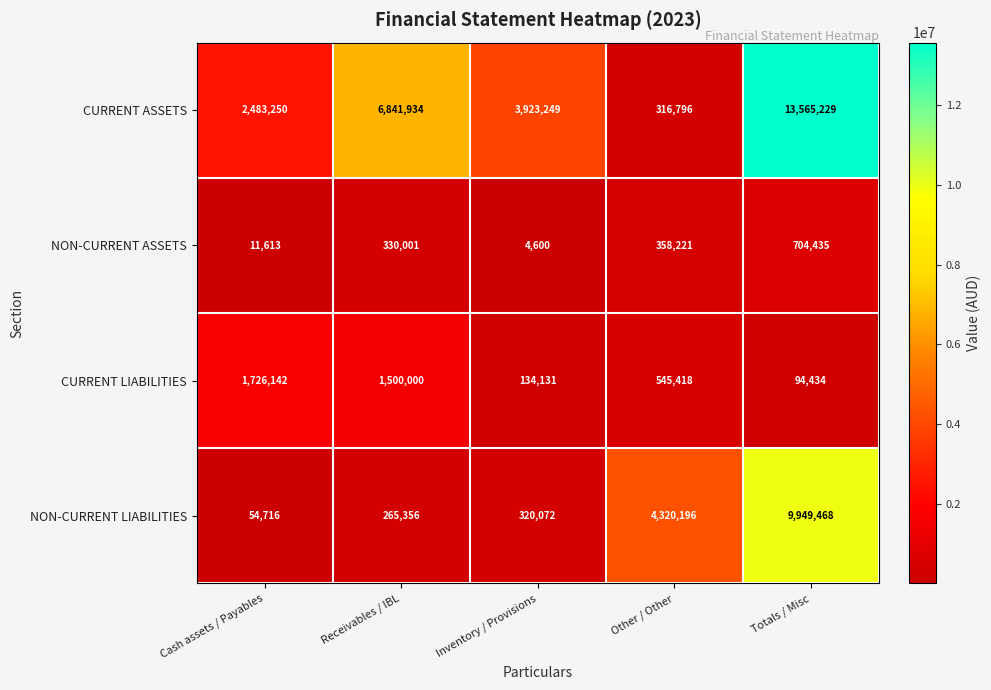

Reading left to right, extract all data points from this chart.

CURRENT ASSETS: Cash assets / Payables=2483250	Receivables / IBL=6841934	Inventory / Provisions=3923249	Other / Other=316796	Totals / Misc=13565229
NON-CURRENT ASSETS: Cash assets / Payables=11613	Receivables / IBL=330001	Inventory / Provisions=4600	Other / Other=358221	Totals / Misc=704435
CURRENT LIABILITIES: Cash assets / Payables=1726142	Receivables / IBL=1500000	Inventory / Provisions=134131	Other / Other=545418	Totals / Misc=94434
NON-CURRENT LIABILITIES: Cash assets / Payables=54716	Receivables / IBL=265356	Inventory / Provisions=320072	Other / Other=4320196	Totals / Misc=9949468